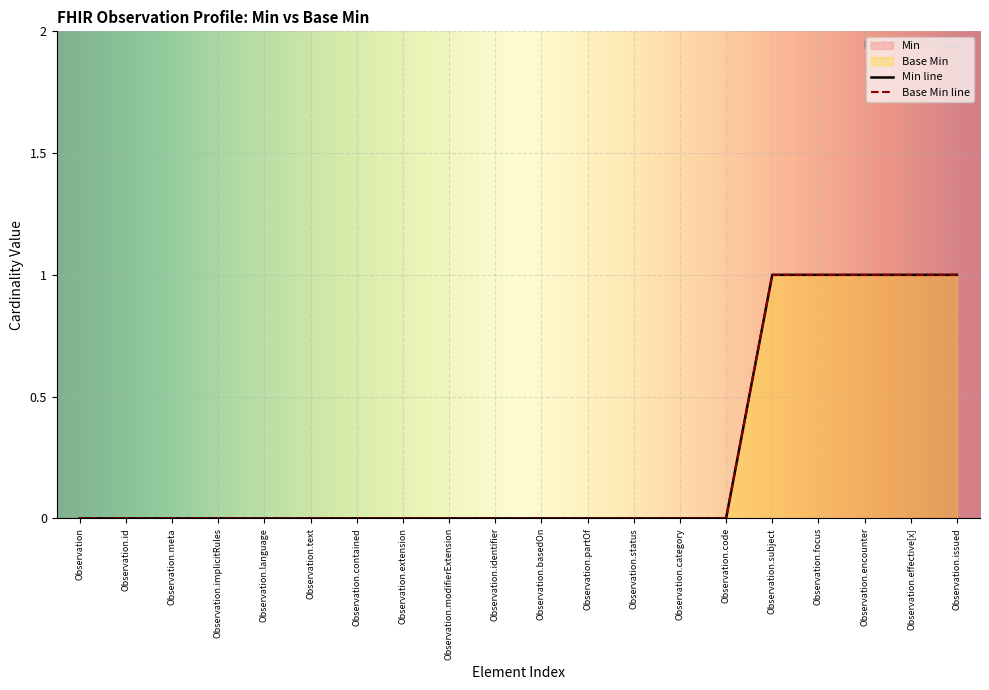

At which label is Min closest to 0?

Observation